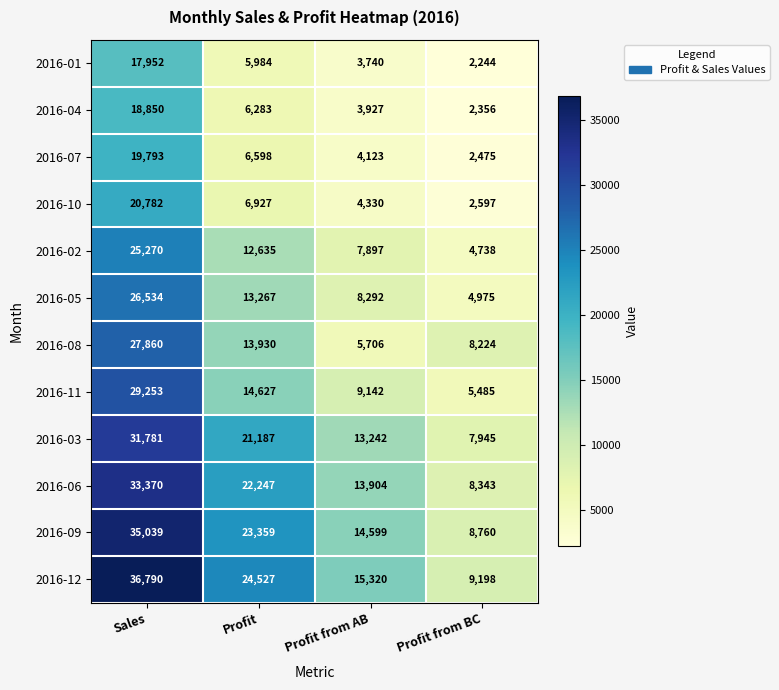

How many series are shown in this chart?

12